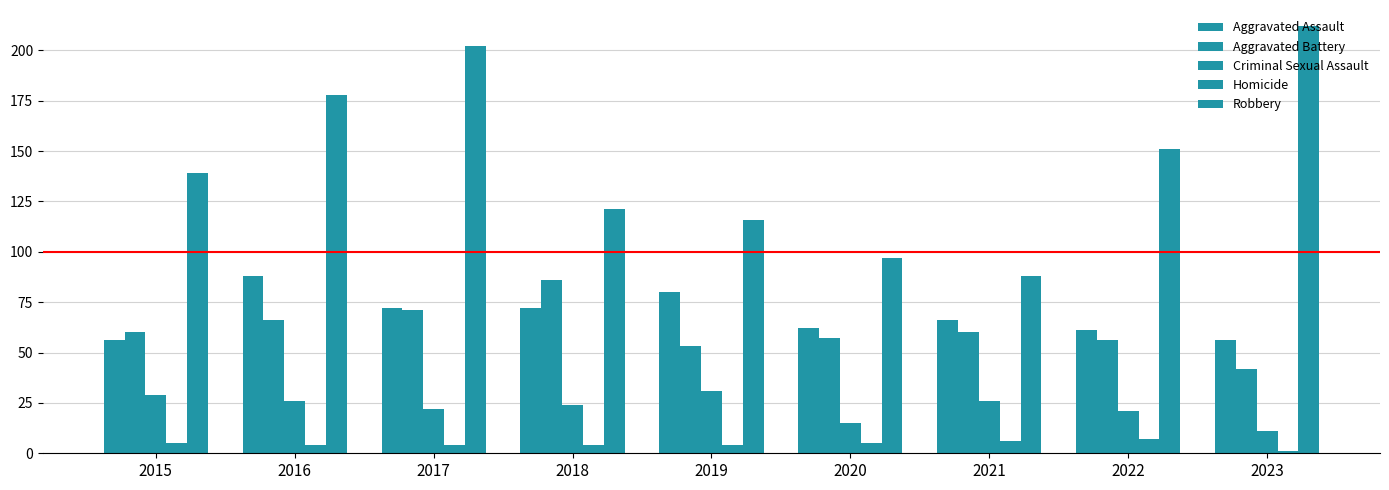

What is the value of the Aggravated Battery bar at the 8th from the left?

56